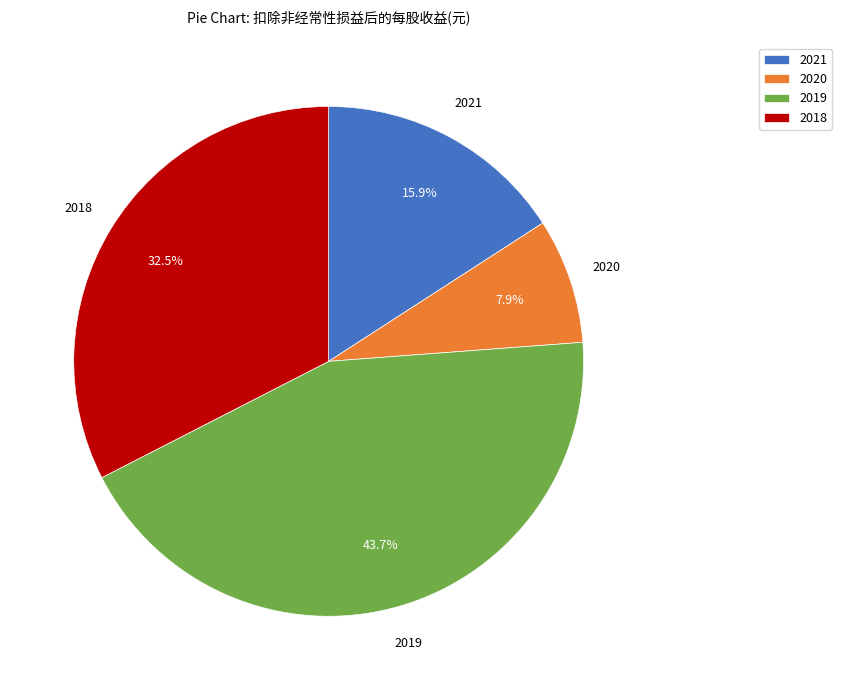

How many slices are in this pie chart?

4